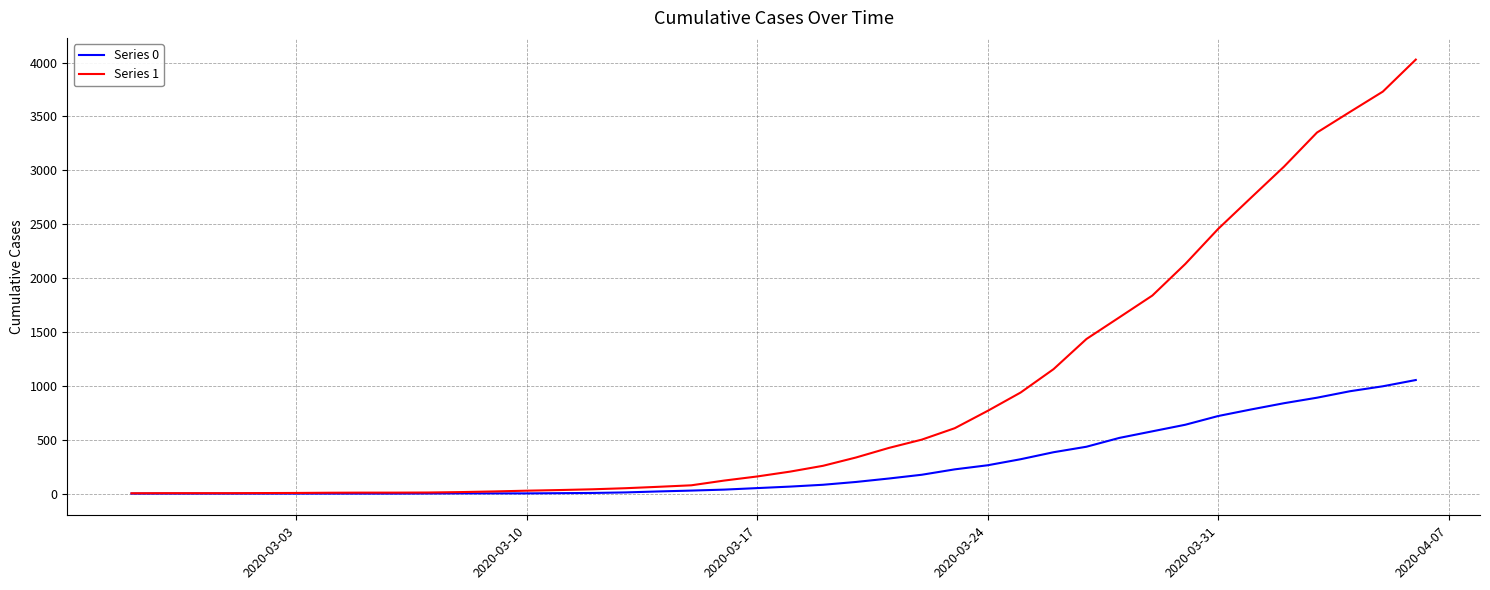

What is the sum of all Series 1 values?

35787